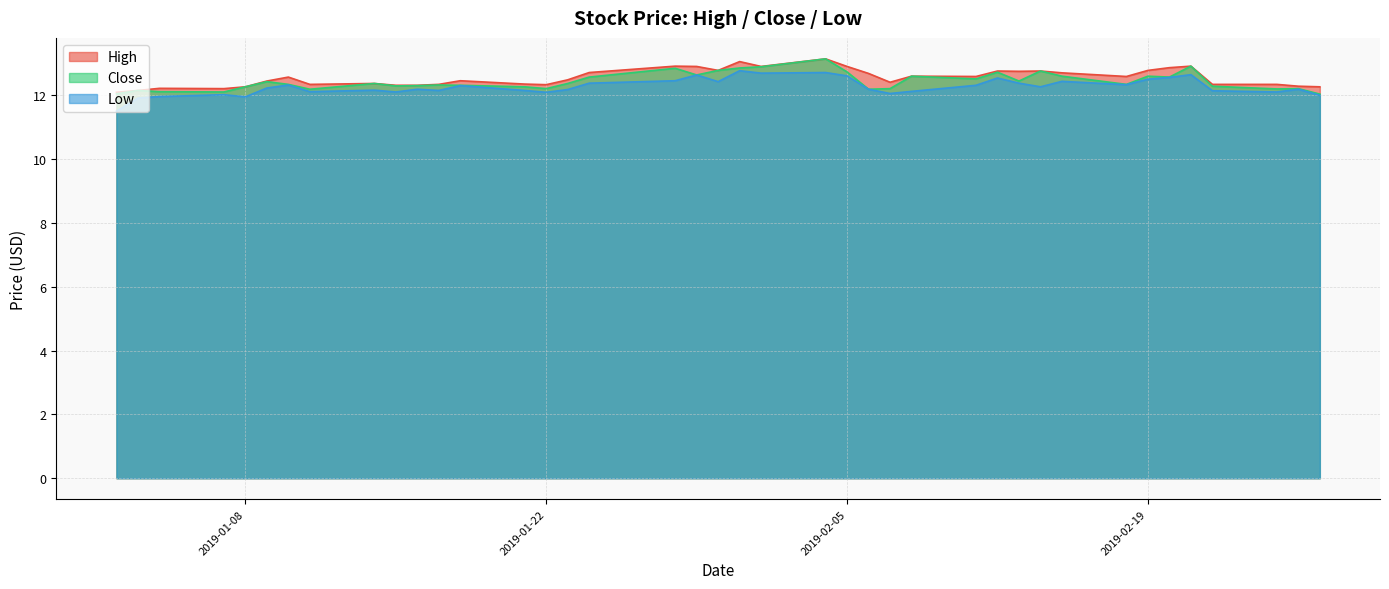

At which category does Low reach its first local peak?

2019-01-07